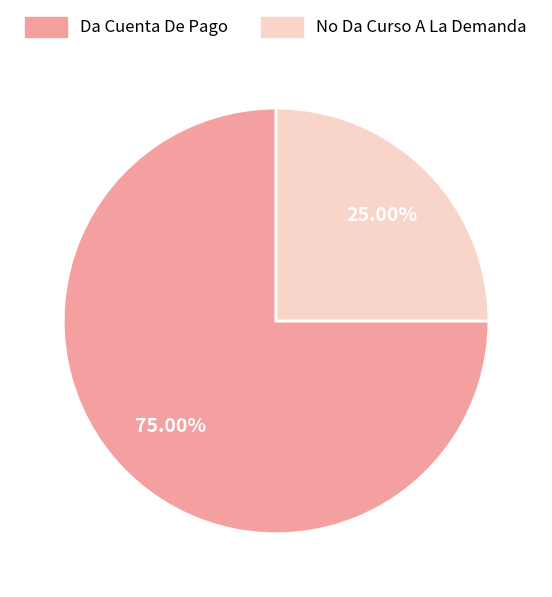

Combined, do No Da Curso A La Demanda and Da Cuenta De Pago account for over 50%?

Yes